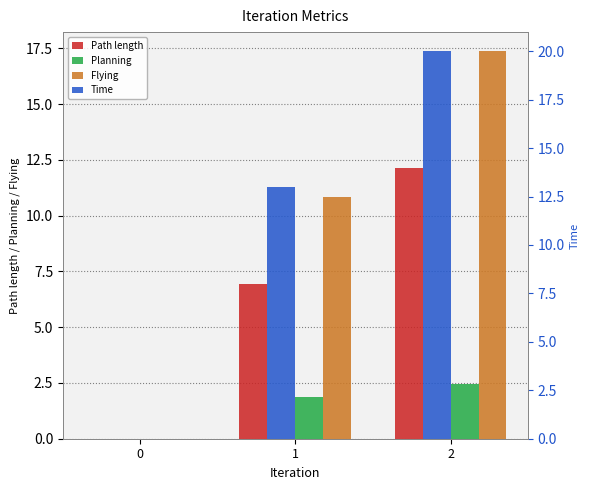

At how many categories does at least one series exceed 14?

1